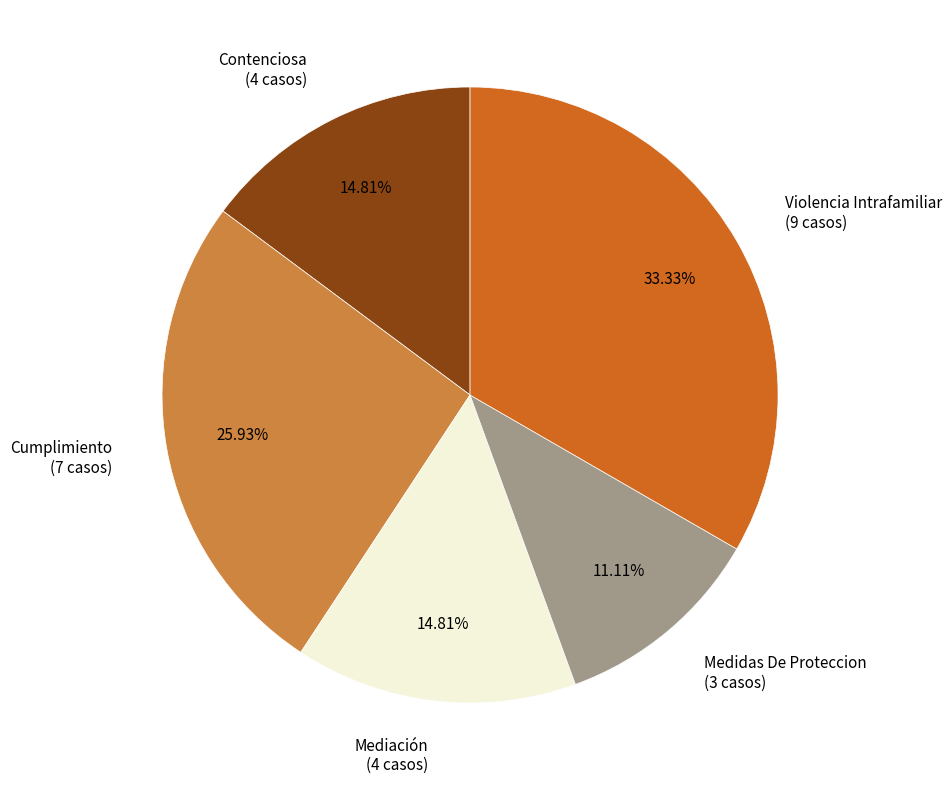

How many slices are in this pie chart?

5